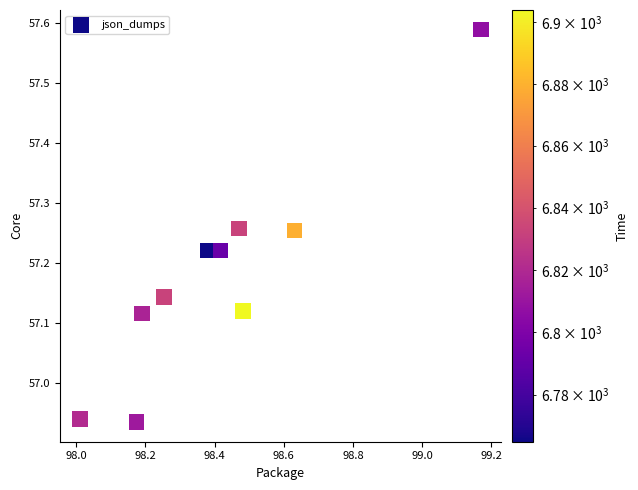

What is the range of Y values (max minus min)?

0.7